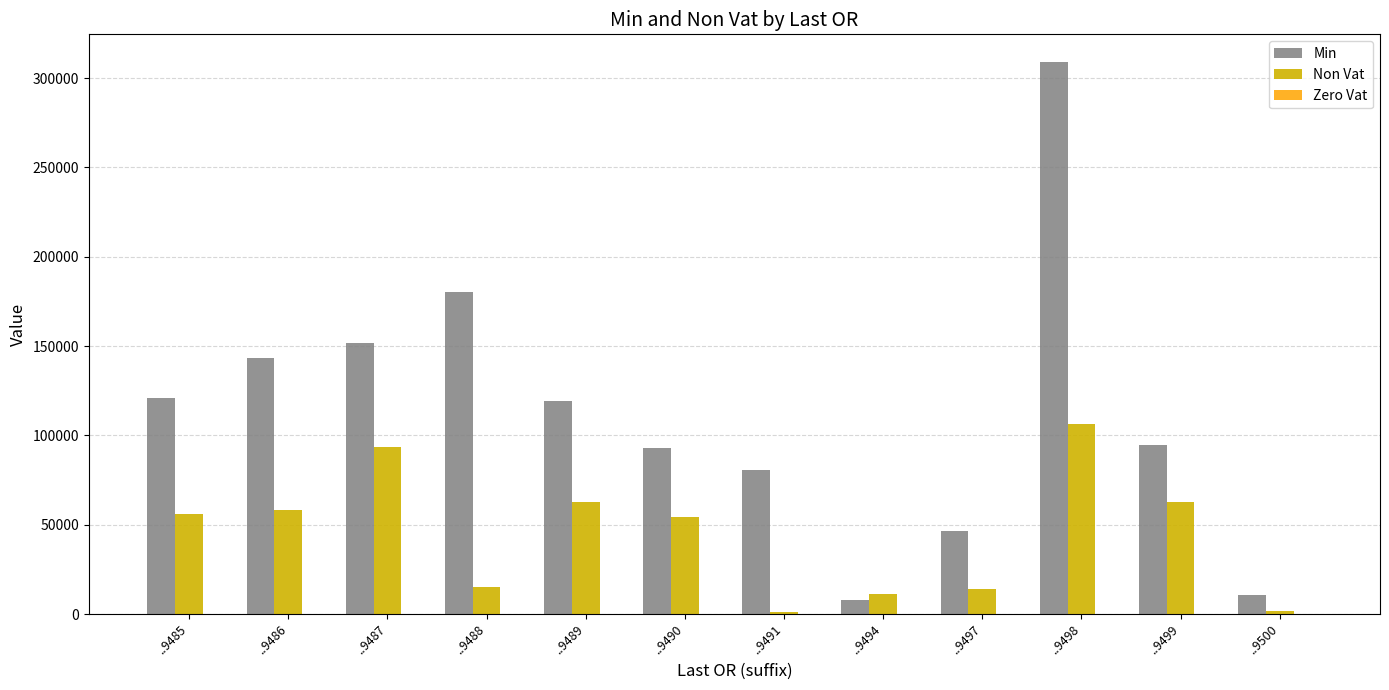

Which series has the largest range (max minus min)?

Min